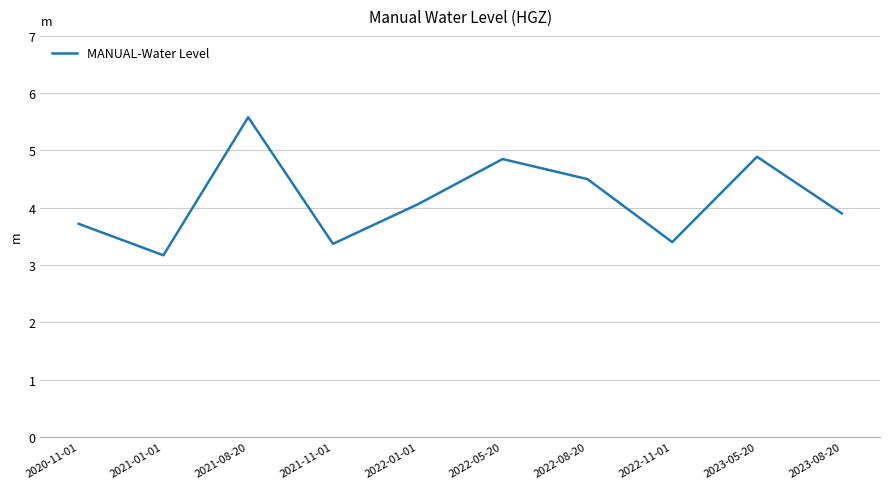

What is the ratio of the value at 2023-05-20 to the value at 2023-08-20?

1.3